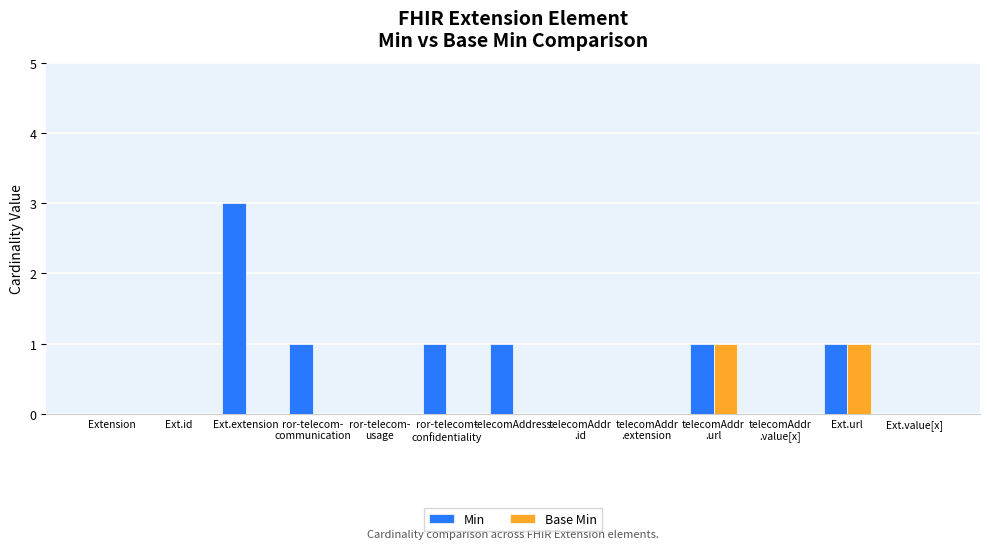

True or false: Min has a value of 3 at Ext.extension.

True